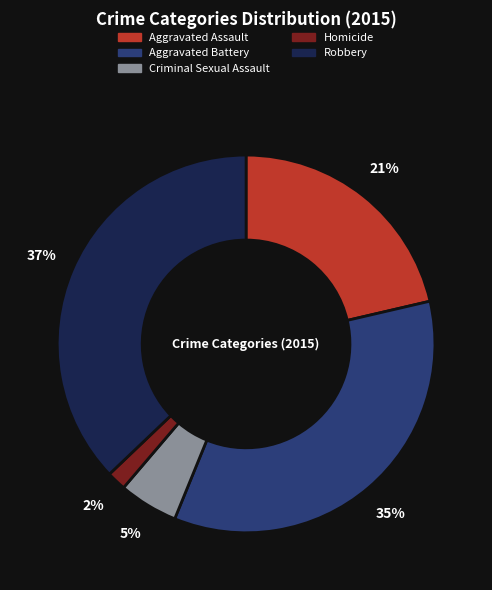

Which category has the smallest portion of the pie?

Homicide